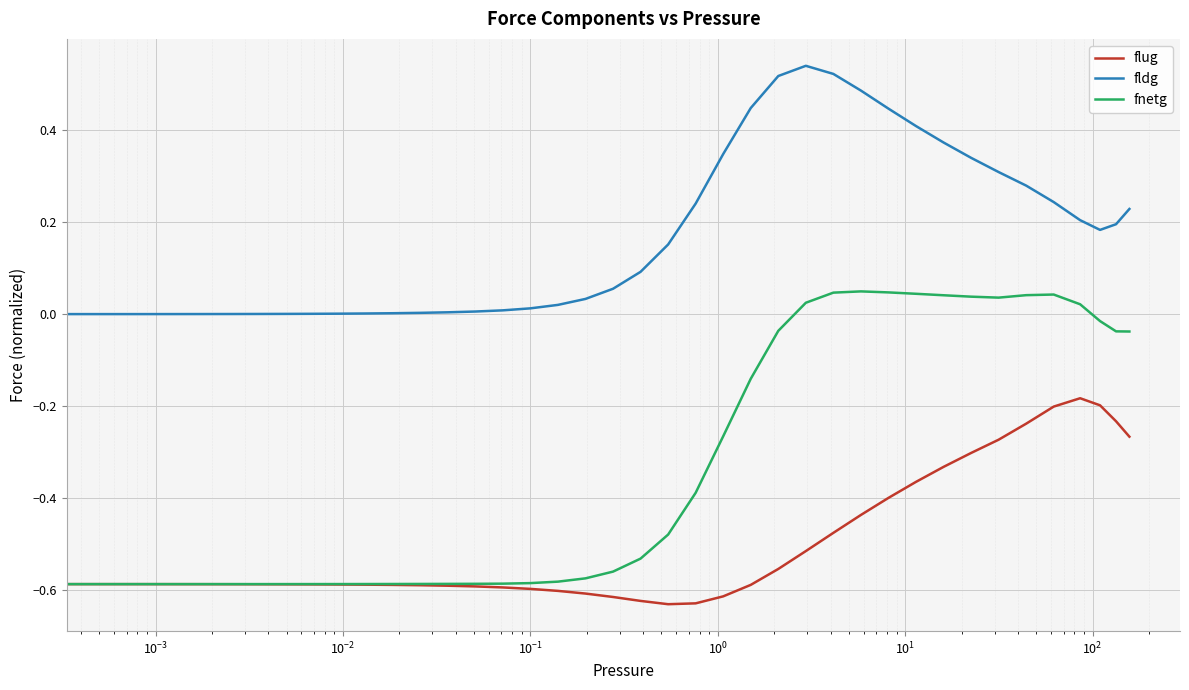

Which series has the largest total across all categories?

fldg